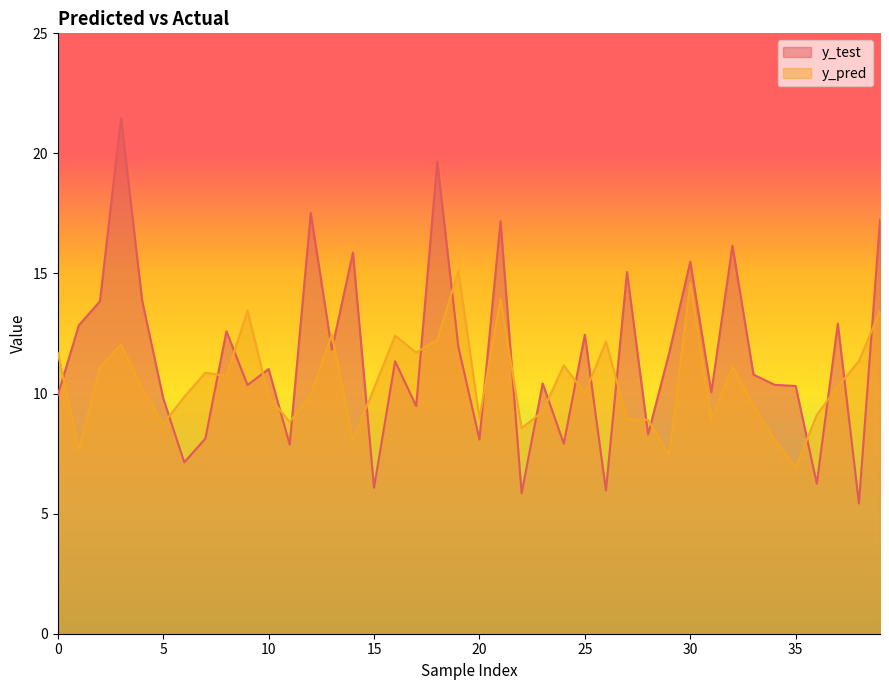

What is the average value of the y_test series?

11.5